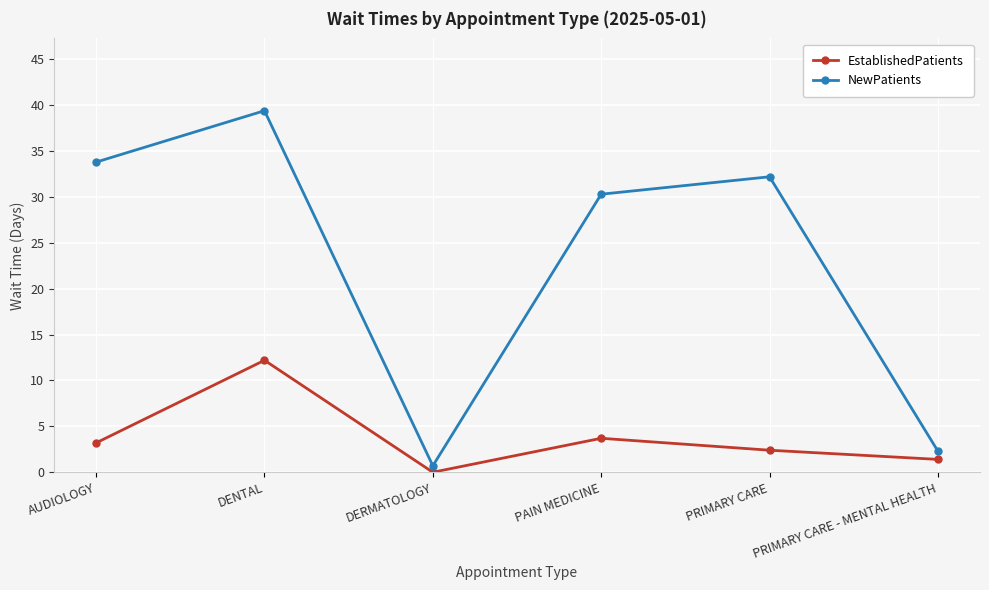

List the series in order of their peak value, lowest first.

EstablishedPatients, NewPatients